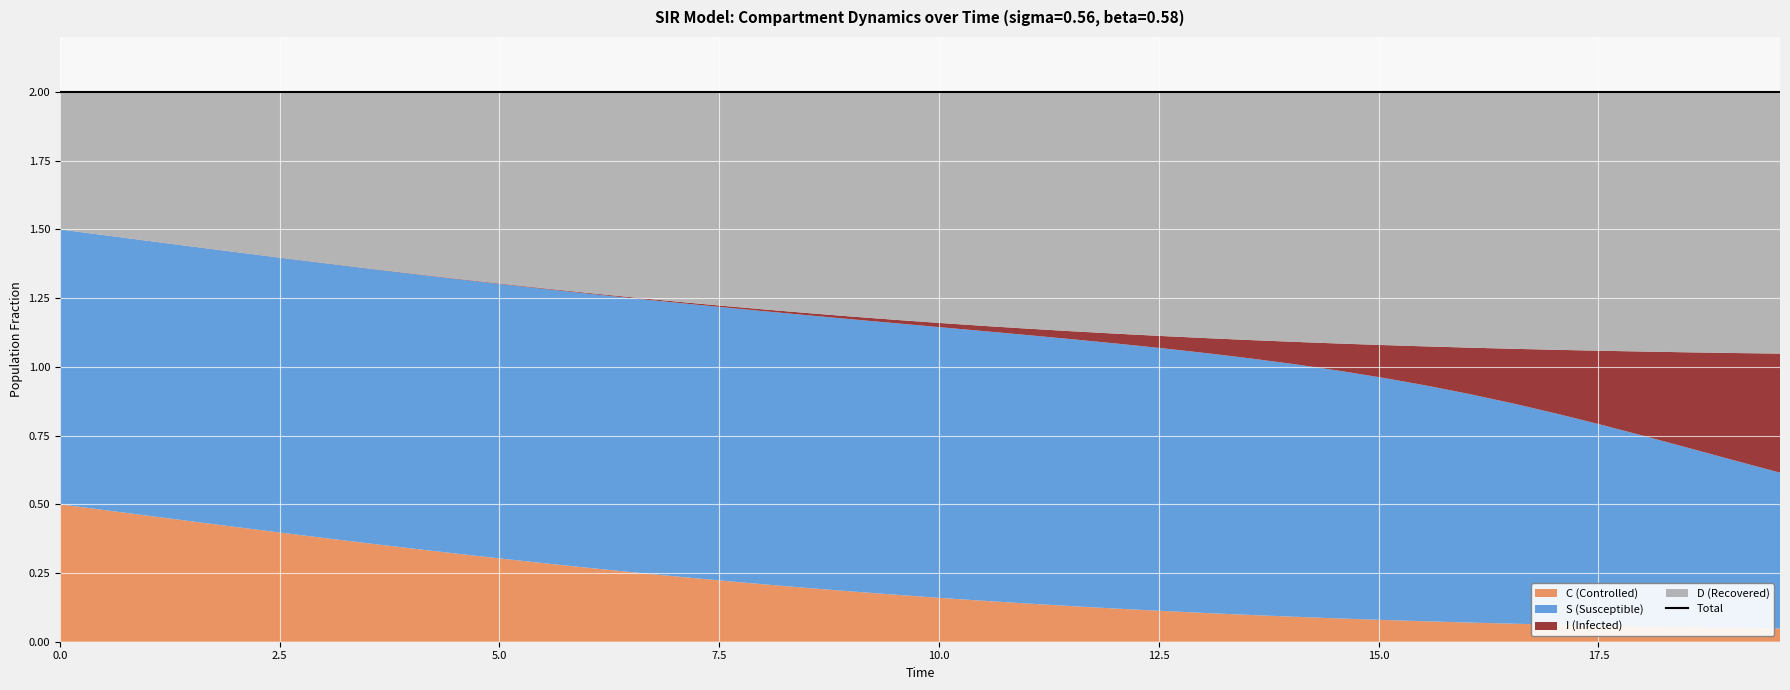

Reading left to right, list all the values displayed in this chart.

S: 0=1.0	1=1.0	2=1.0	3=1.0	4=1.0	5=1.0	6=1.0	7=1.0	8=1.0	9=1.0	10=1.0	11=1.0	12=1.0	13=1.0	14=1.0	15=1.0	16=1.0	17=1.0	18=1.0	19=1.0	20=1.0	21=1.0	22=1.0	23=1.0	24=1.0	25=1.0	26=0.9	27=0.9	28=0.9	29=0.9	30=0.9	31=0.9	32=0.8	33=0.8	34=0.8	35=0.7	36=0.7	37=0.6	38=0.6	39=0.6
I: 0=0.0	1=0.0	2=0.0	3=0.0	4=0.0	5=0.0	6=0.0	7=0.0	8=0.0	9=0.0	10=0.0	11=0.0	12=0.0	13=0.0	14=0.0	15=0.0	16=0.0	17=0.0	18=0.0	19=0.0	20=0.0	21=0.0	22=0.0	23=0.0	24=0.0	25=0.0	26=0.1	27=0.1	28=0.1	29=0.1	30=0.1	31=0.1	32=0.2	33=0.2	34=0.2	35=0.3	36=0.3	37=0.4	38=0.4	39=0.4
C: 0=0.5	1=0.5	2=0.5	3=0.4	4=0.4	5=0.4	6=0.4	7=0.4	8=0.3	9=0.3	10=0.3	11=0.3	12=0.3	13=0.3	14=0.2	15=0.2	16=0.2	17=0.2	18=0.2	19=0.2	20=0.2	21=0.1	22=0.1	23=0.1	24=0.1	25=0.1	26=0.1	27=0.1	28=0.1	29=0.1	30=0.1	31=0.1	32=0.1	33=0.1	34=0.1	35=0.1	36=0.1	37=0.1	38=0.1	39=0.0
D: 0=0.5	1=0.5	2=0.5	3=0.6	4=0.6	5=0.6	6=0.6	7=0.6	8=0.7	9=0.7	10=0.7	11=0.7	12=0.7	13=0.7	14=0.8	15=0.8	16=0.8	17=0.8	18=0.8	19=0.8	20=0.8	21=0.9	22=0.9	23=0.9	24=0.9	25=0.9	26=0.9	27=0.9	28=0.9	29=0.9	30=0.9	31=0.9	32=0.9	33=0.9	34=0.9	35=0.9	36=0.9	37=0.9	38=0.9	39=1.0